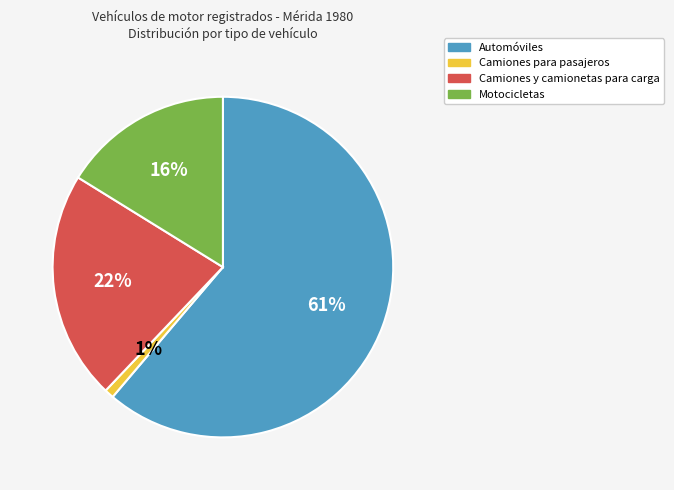

Is there any slice that represents more than half of the pie?

Yes